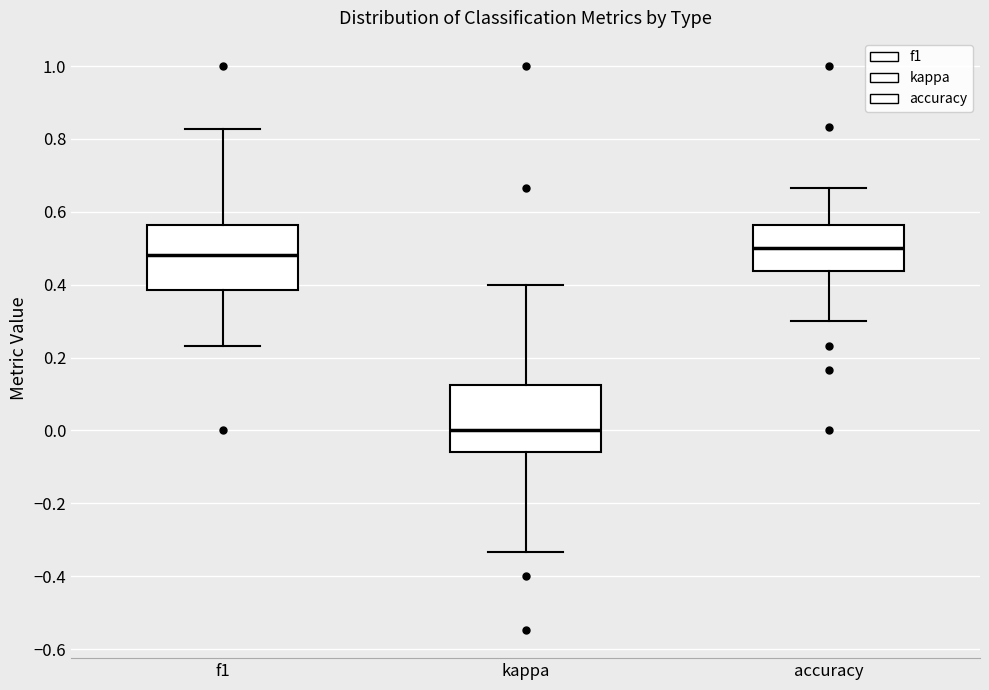

Where does the median line of the box for kappa sit on the y-axis? The values are not printed on the chart, so give them approximately, as read against the axis.

0.00